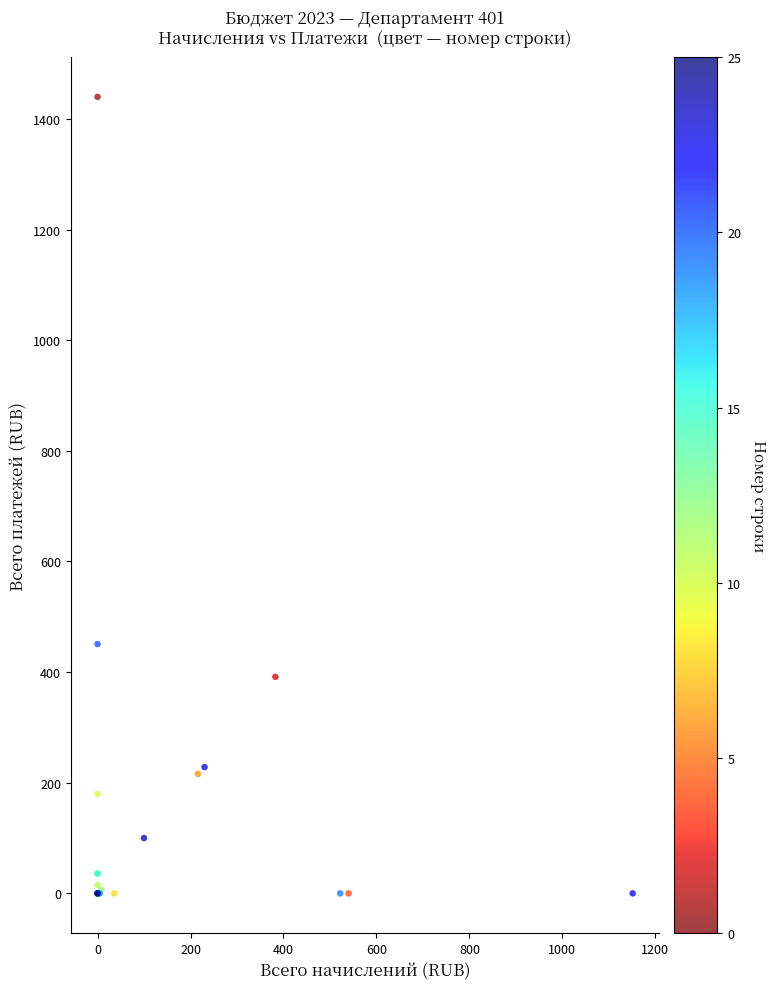

What Y value in the scatter plot is closest to 720?

450.7